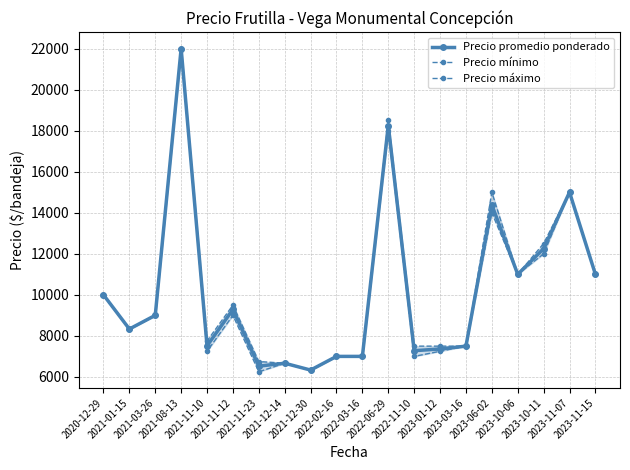

What is the label of the 11th point from the left?

2022-03-16